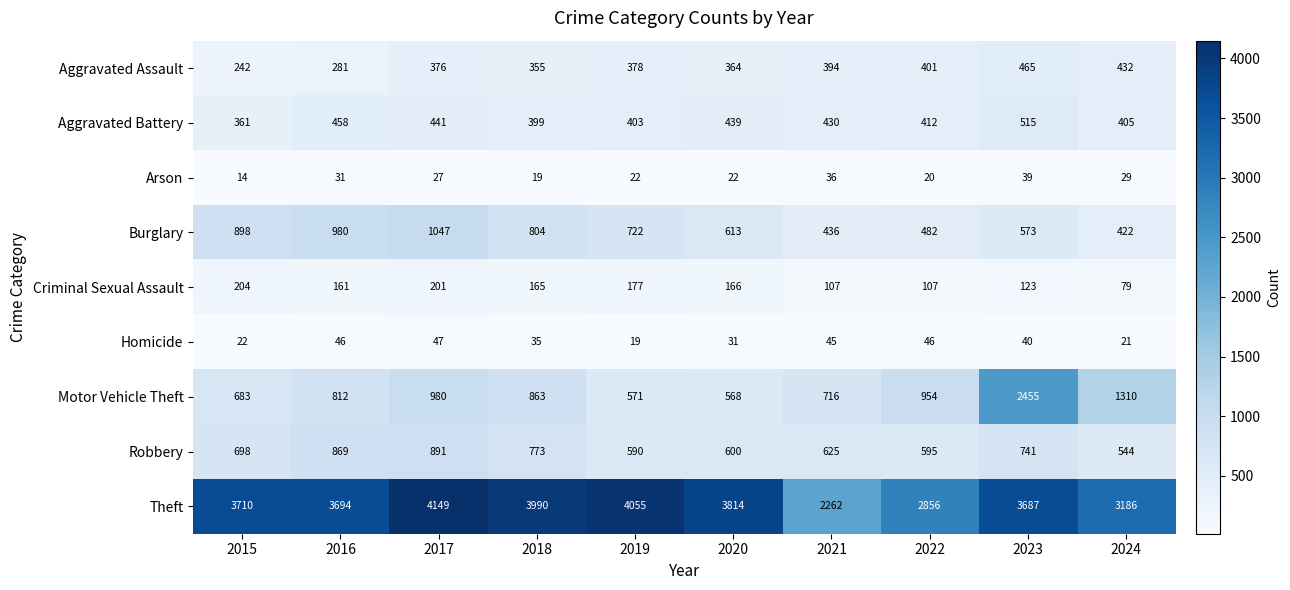

What is the sum of all Aggravated Assault values?

3688